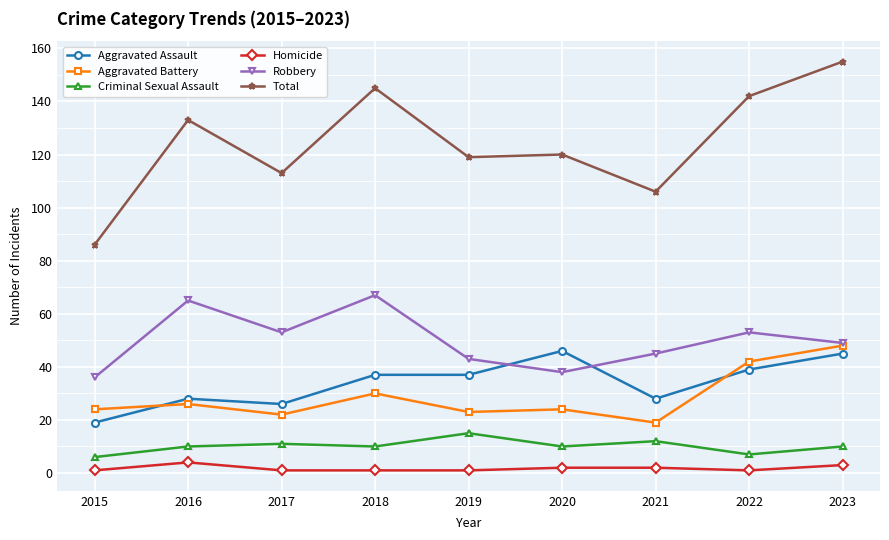

At which category does Aggravated Battery reach its first local valley?

2017